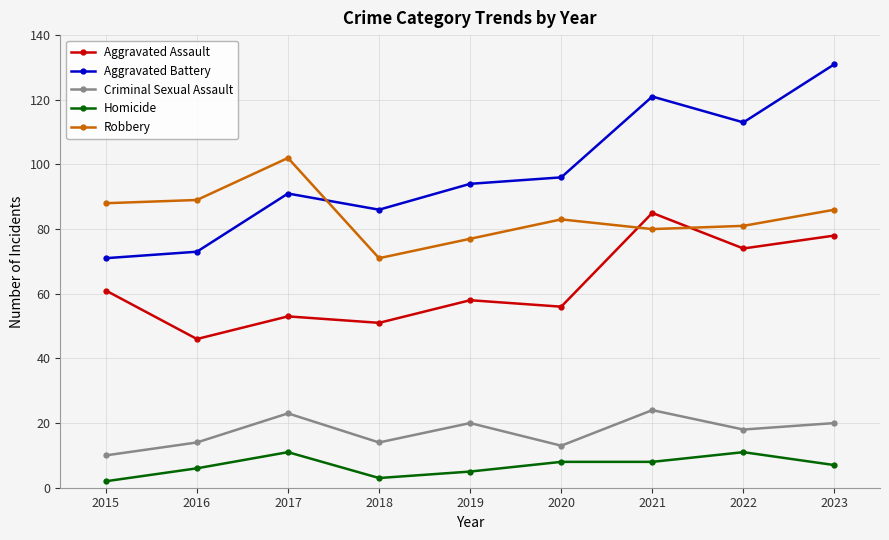

How many categories are shown in the chart?

9